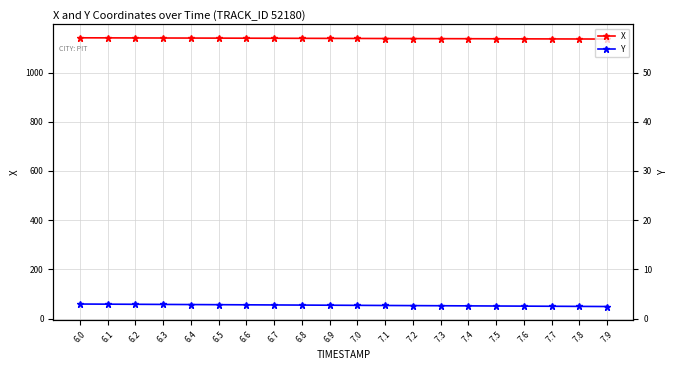

Which series has the largest total across all categories?

X